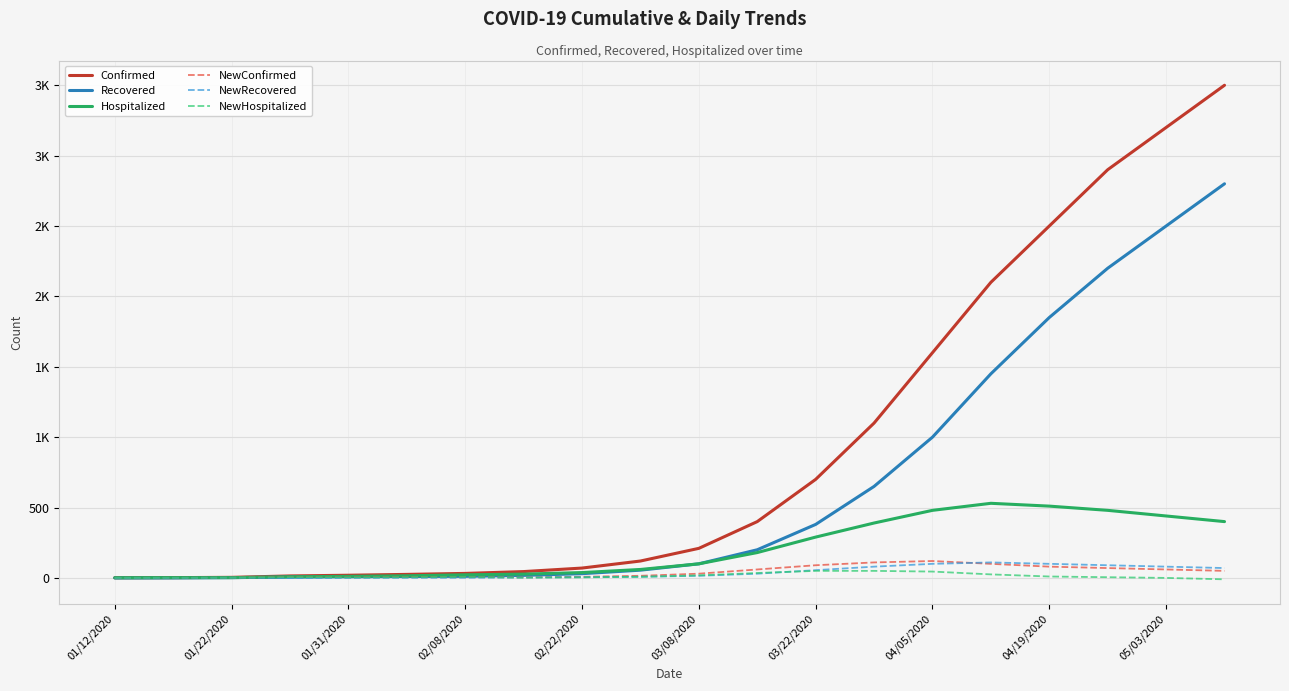

What is the value of the NewConfirmed point at the 13th from the left?

90